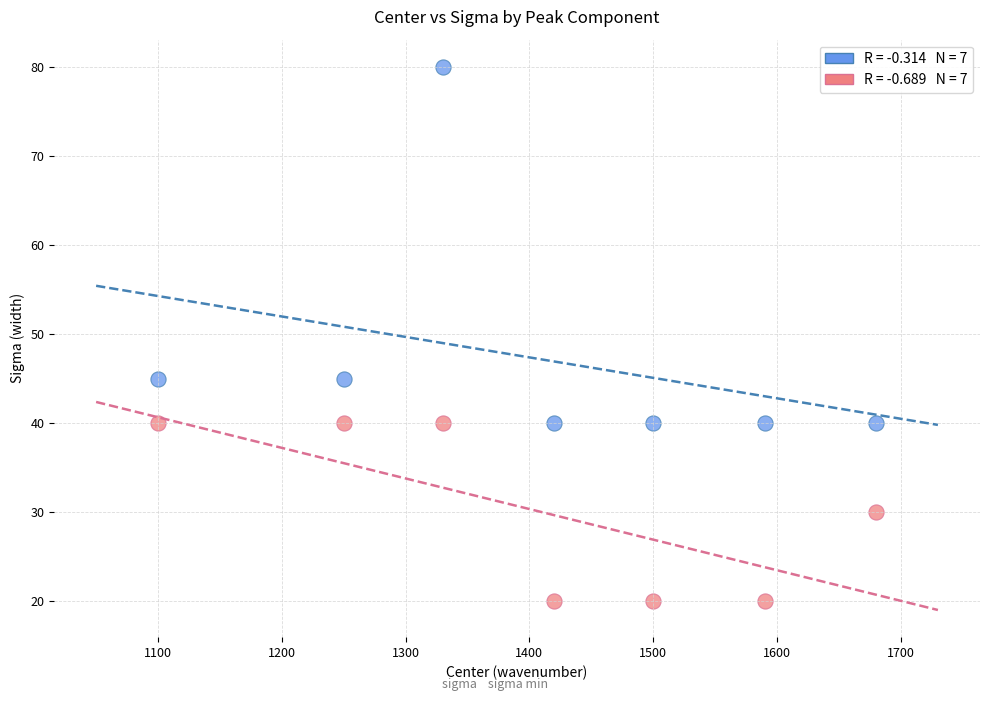

Across all data points, what is the range of X values (max minus min)?

580